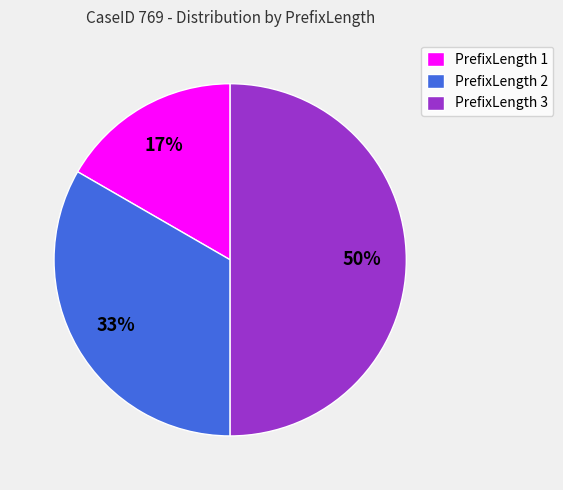

How many slices are in this pie chart?

3